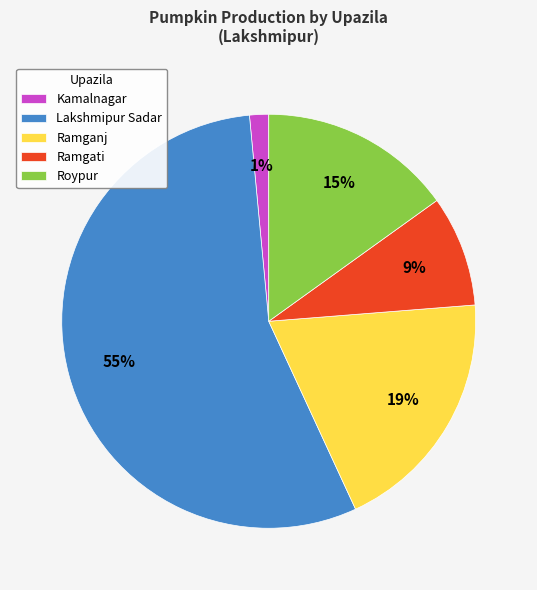

Which category has the smallest portion of the pie?

Kamalnagar